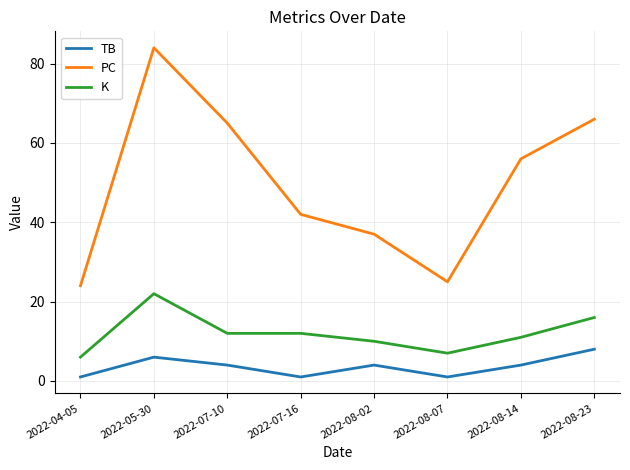

What is the difference between the K values at 2022-08-07 and 2022-04-05?

1